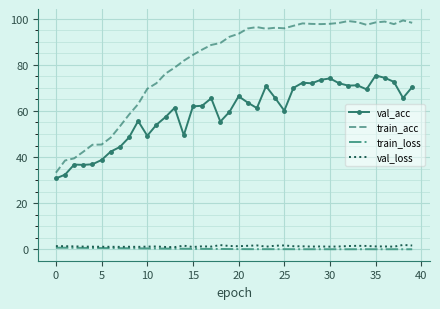

True or false: train_acc and train_loss cross at least once.

False